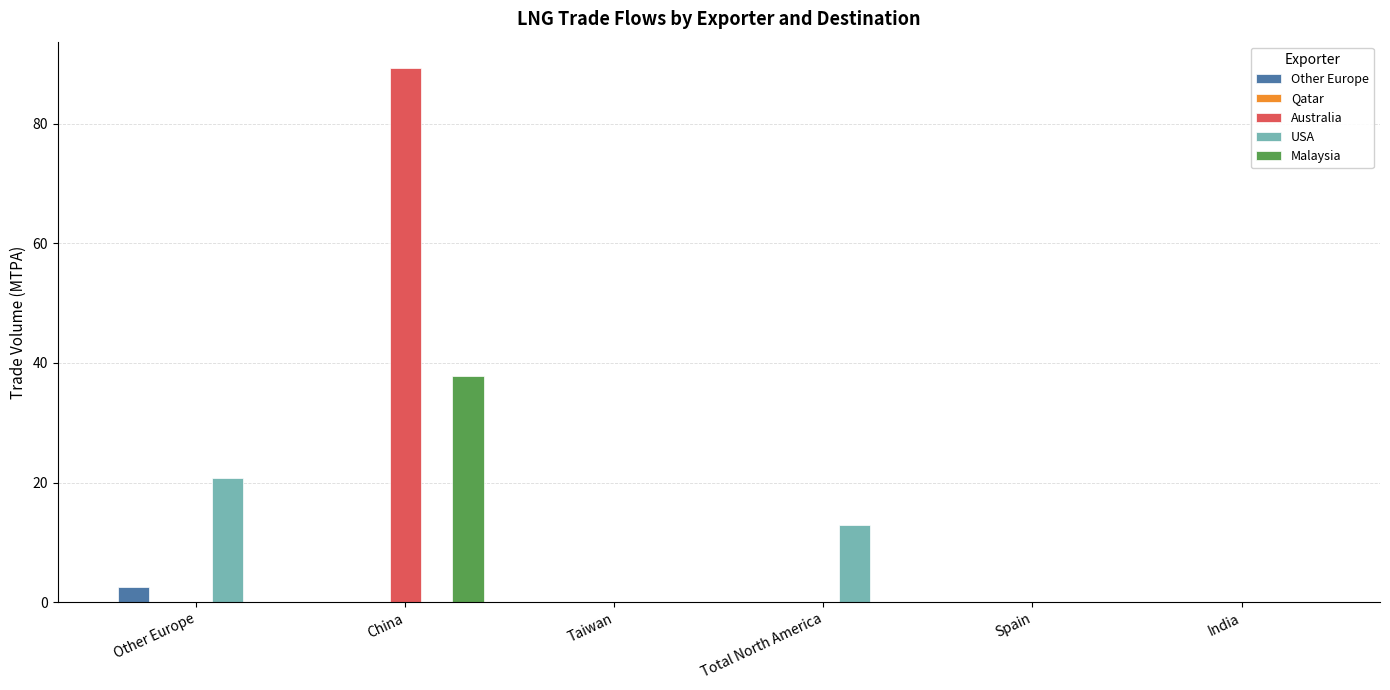

True or false: USA has a value of 5.2 at Other Europe.

False